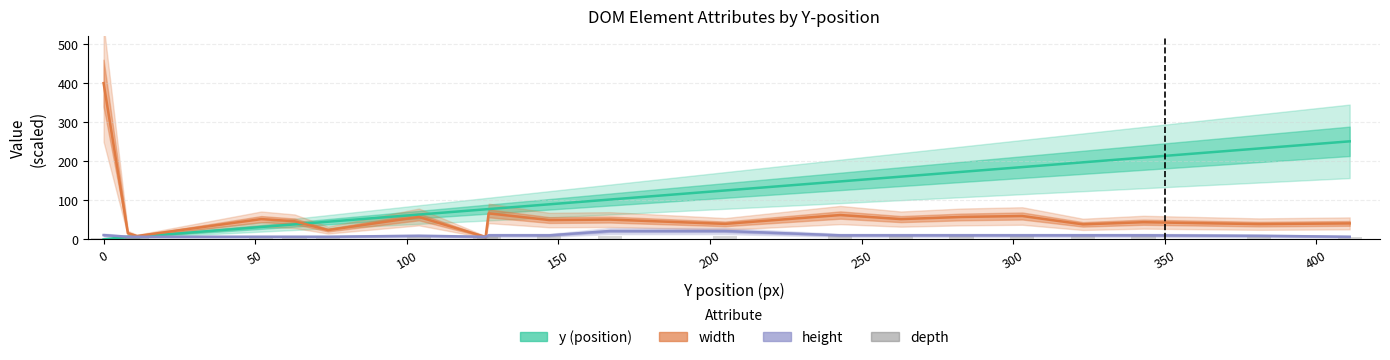

What are all the series names shown in the legend?

y (position), width, height, depth